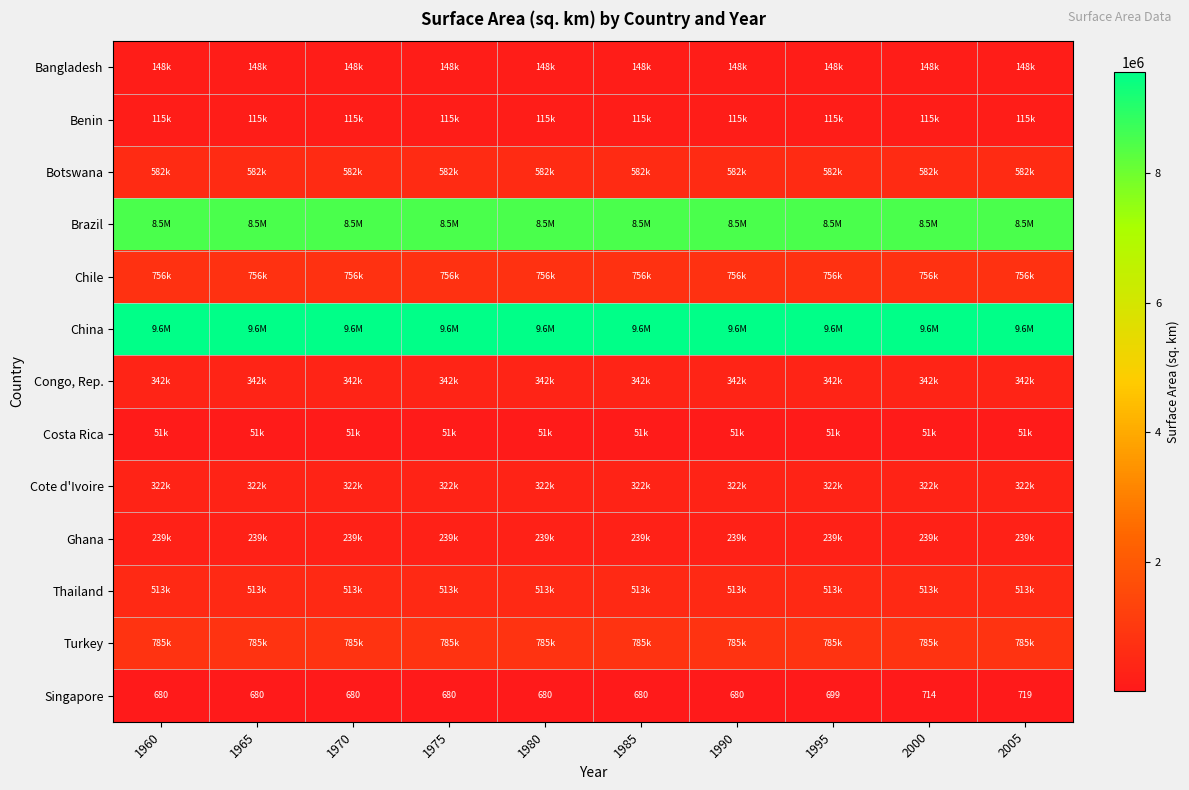

What is the average value of the Singapore series?

689